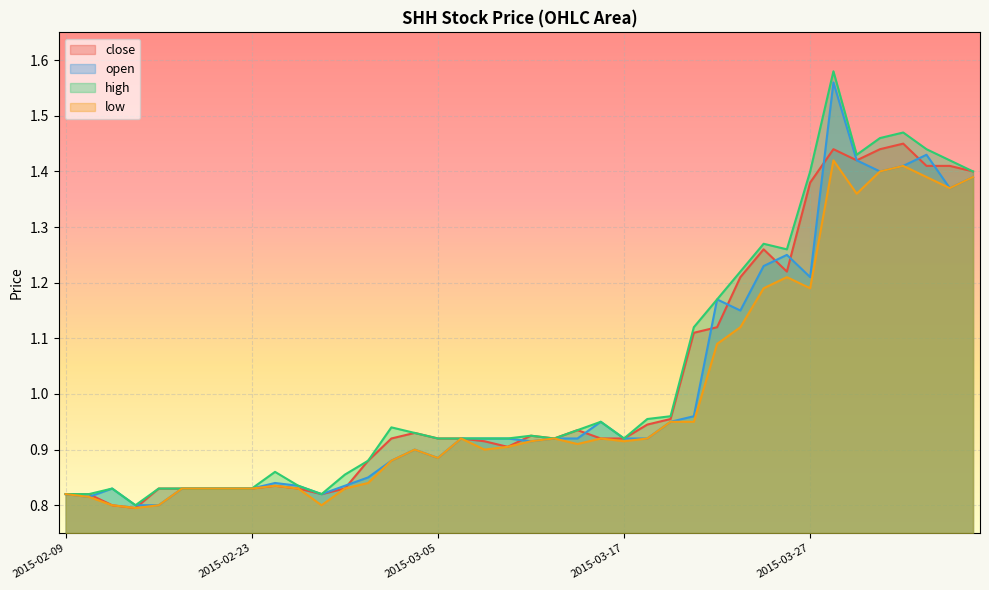

Which series has the widest spread of values?

high